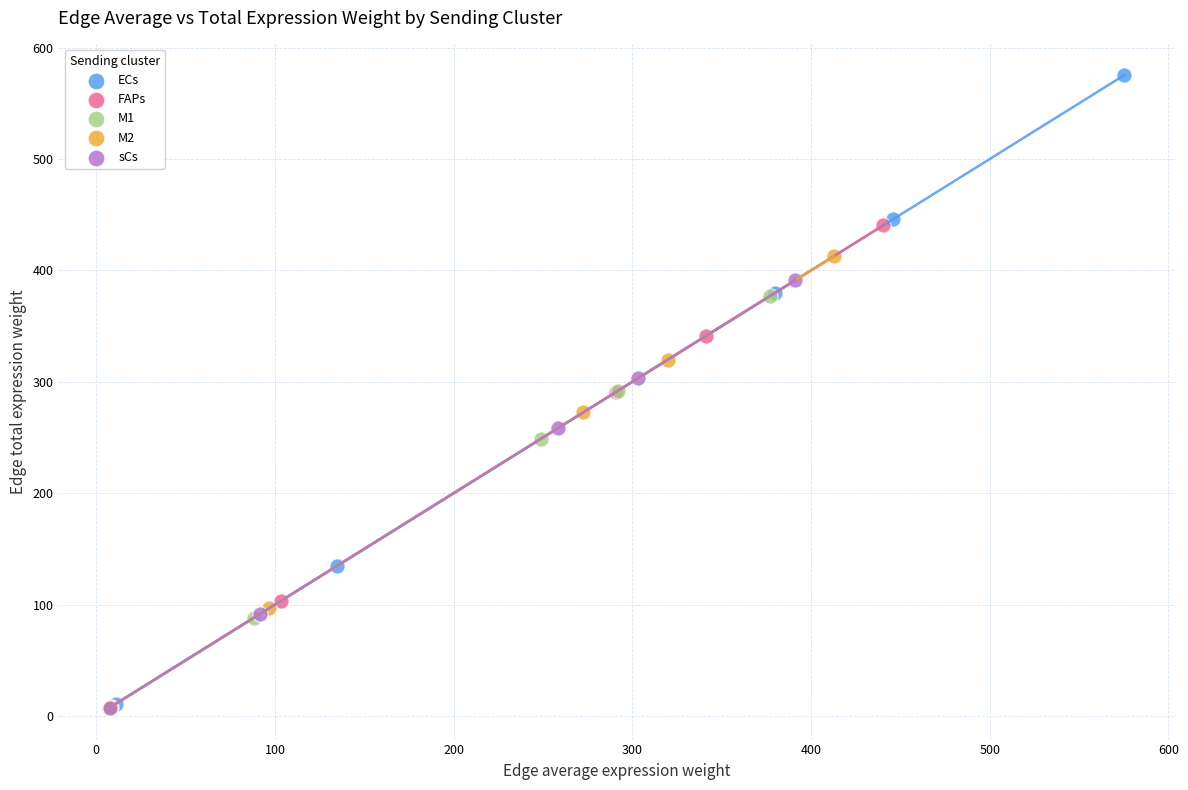

Which series reaches the maximum Y coordinate?

ECs